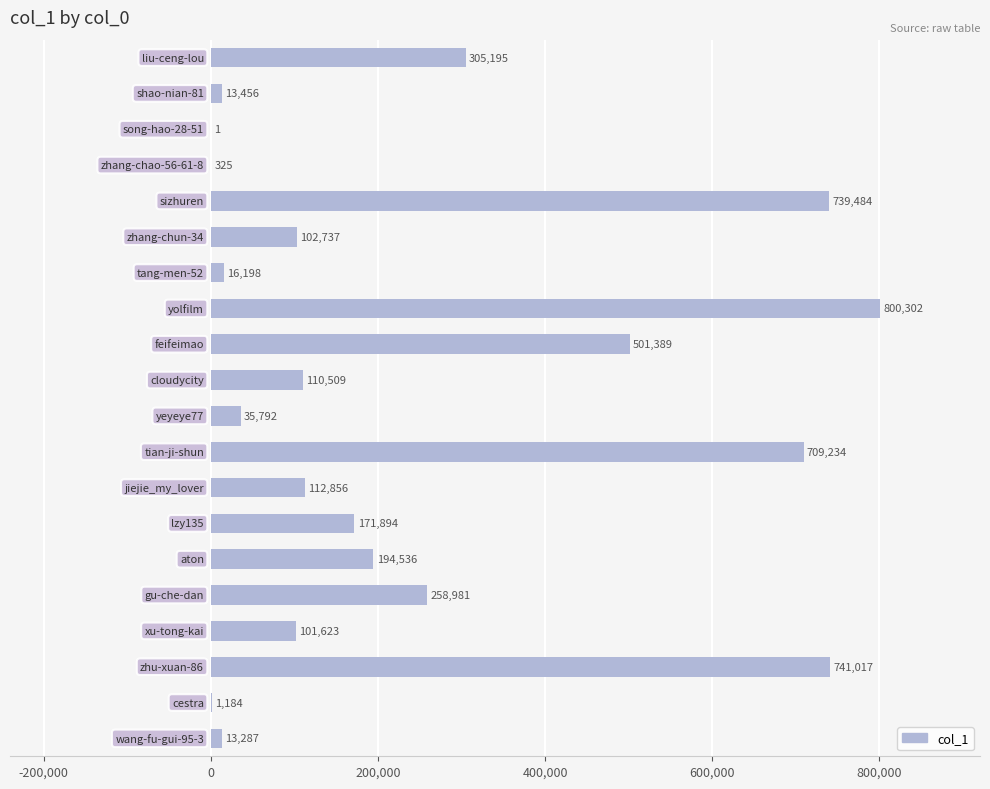

What is the sum of all values?

4930000